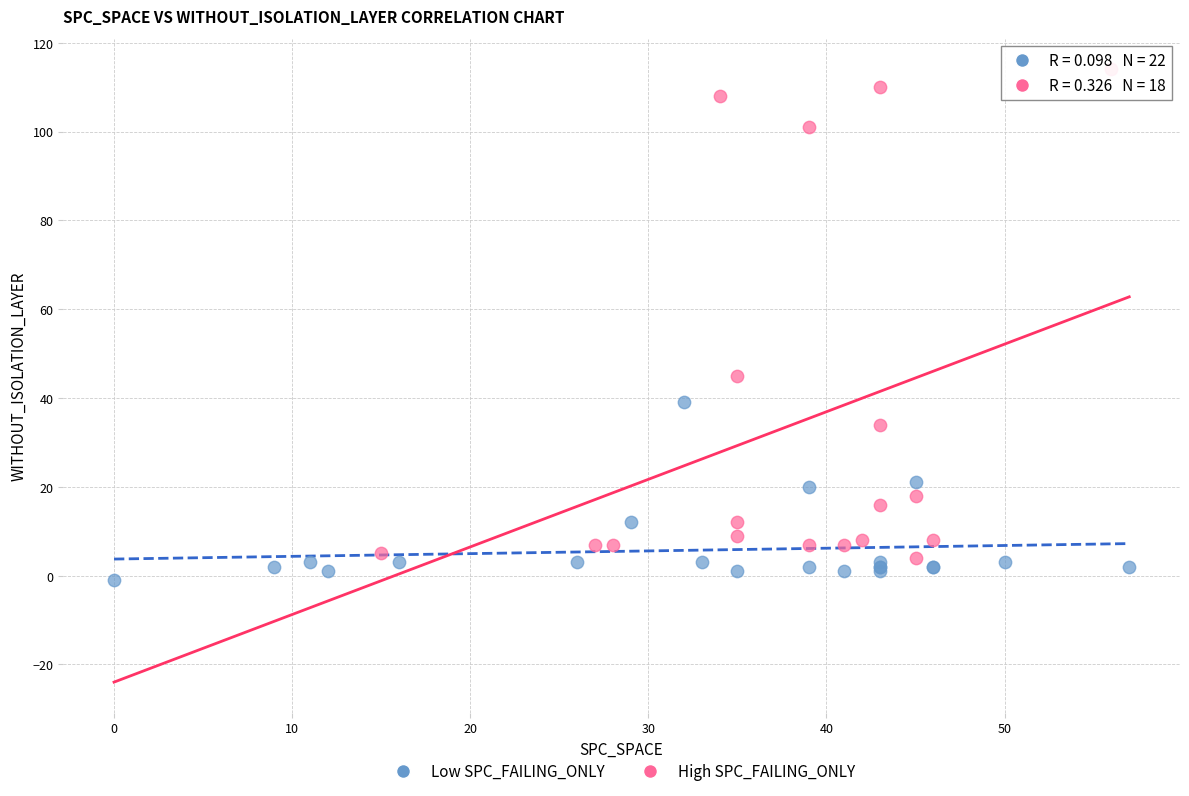

Which series reaches the maximum Y coordinate?

High SPC_FAILING_ONLY